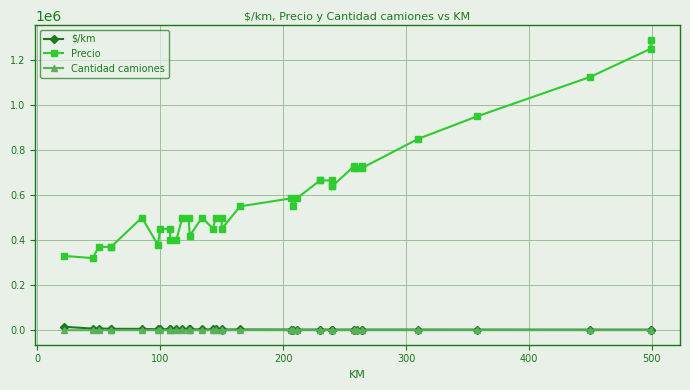

True or false: $/km and Cantidad camiones cross at least once.

False